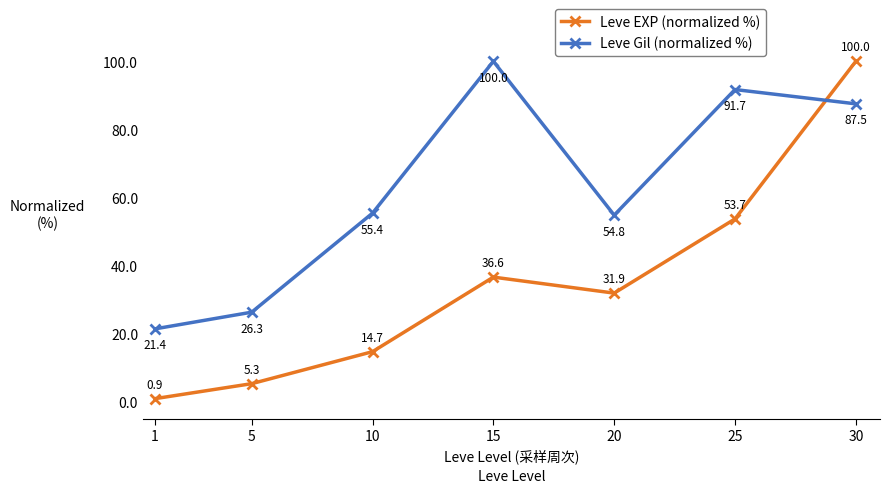

Reading right to left, list all the values displayed in this chart.

Leve EXP (normalized %): 100.0	53.7	31.9	36.6	14.7	5.3	0.9
Leve Gil (normalized %): 87.5	91.7	54.8	100.0	55.4	26.3	21.4